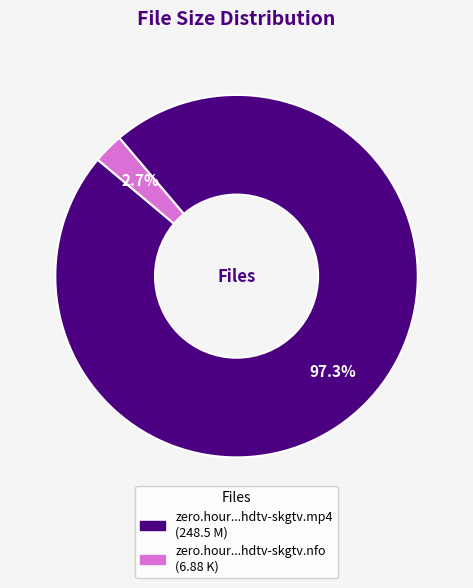

Is there a majority slice in this chart?

Yes